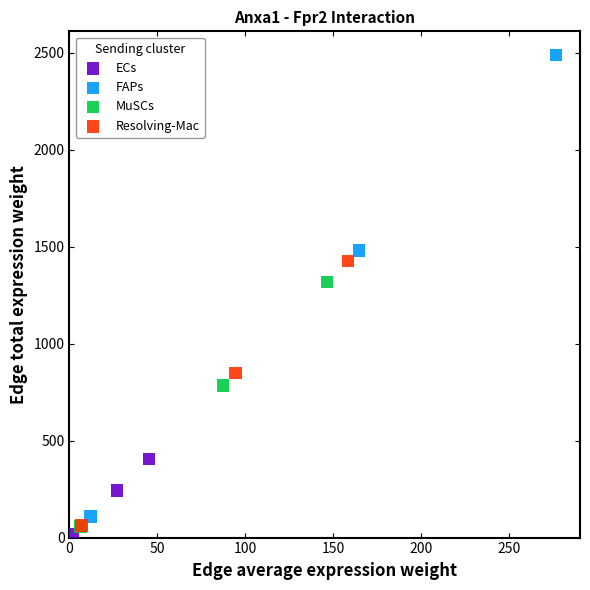

Which series has the widest spread of Y values?

FAPs